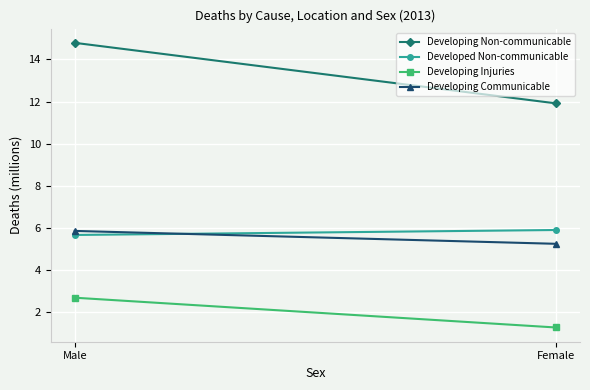

What is the average value of the Developing Injuries series?

2.0